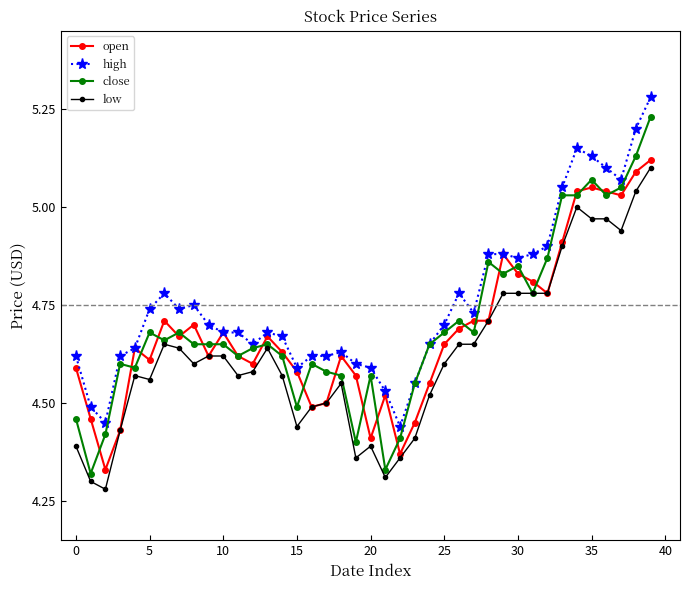

True or false: high and low cross at least once.

False